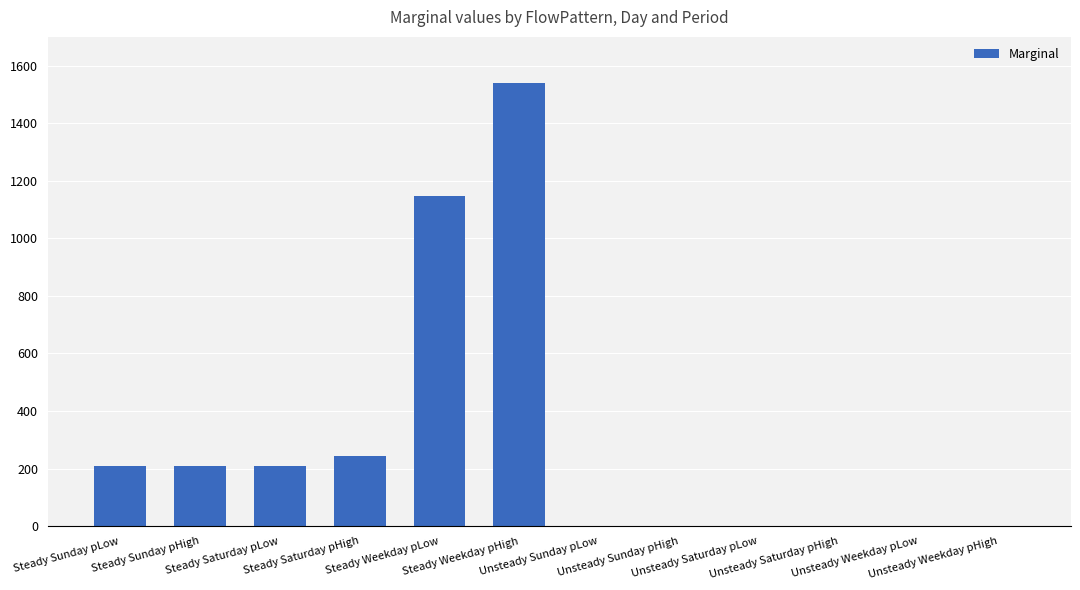

Where is the data nearest to the value 770?

Steady Weekday pLow